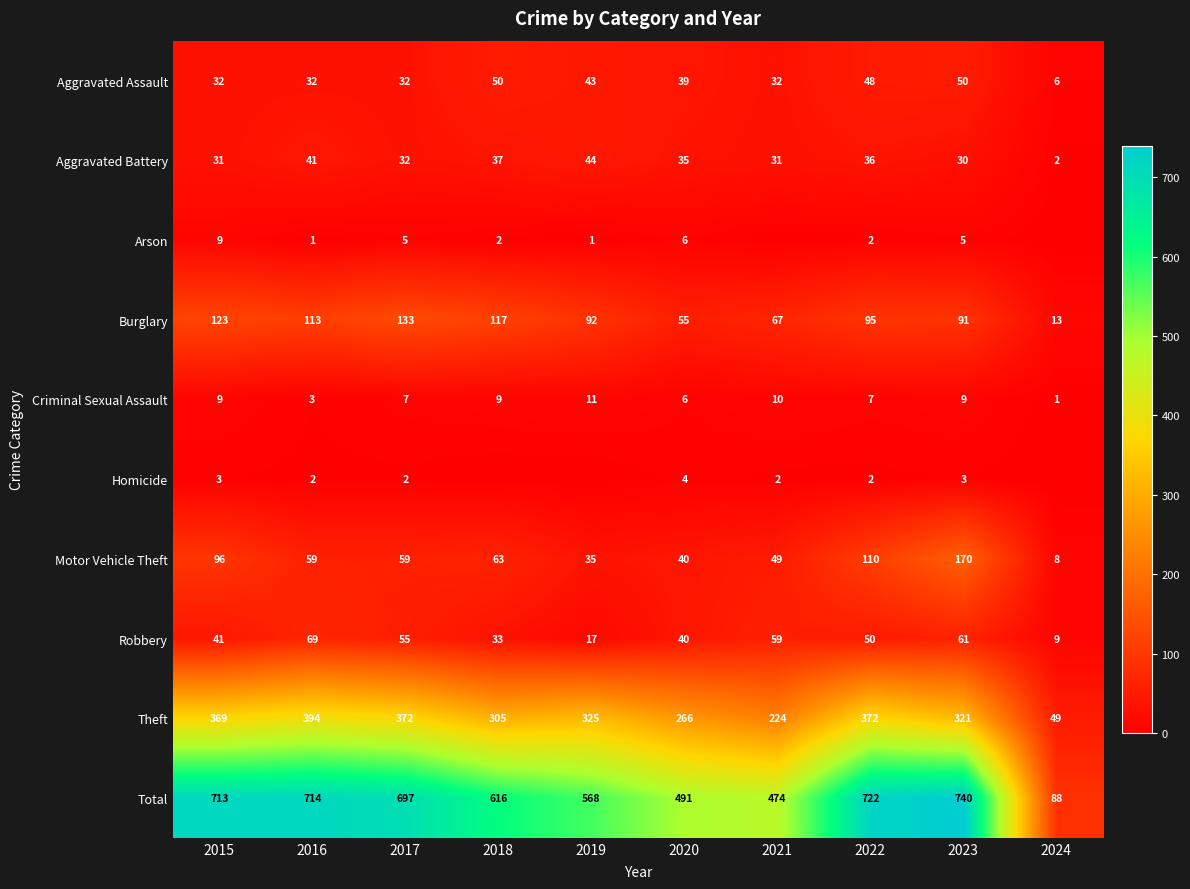

How many data points in Aggravated Assault are less than 39?

5